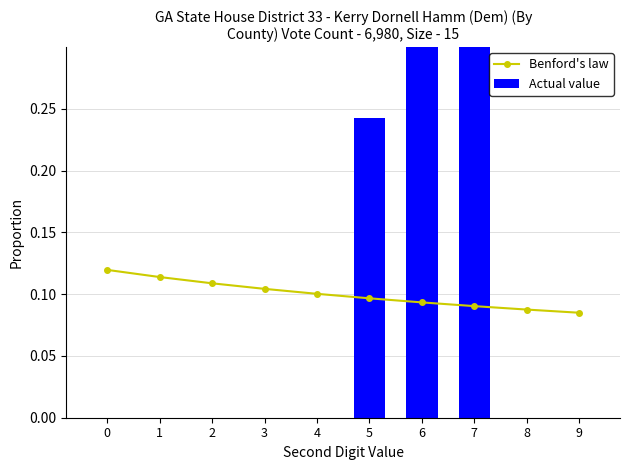

Reading left to right, extract all data points from this chart.

Benford's law: 0.1	0.1	0.1	0.1	0.1	0.1	0.1	0.1	0.1	0.1
Actual value: 0.0	0.0	0.0	0.0	0.0	0.2	0.4	0.4	0.0	0.0